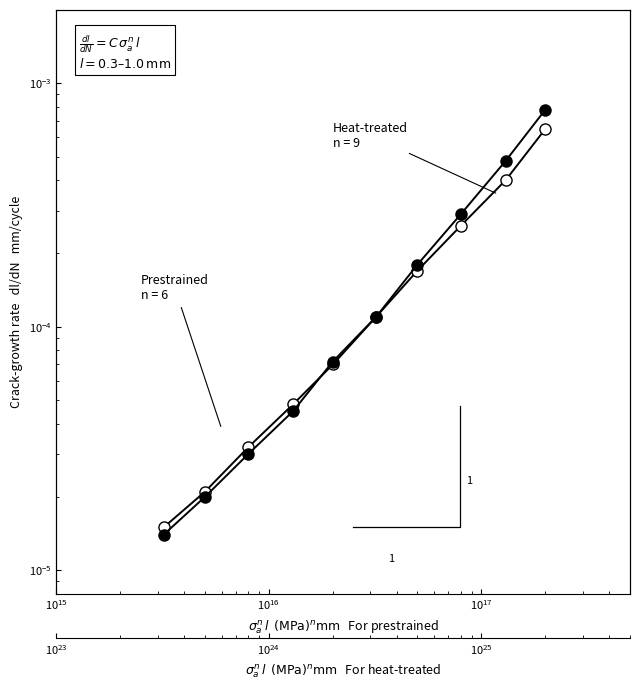

What is the label of the 6th point from the right?

$\mathdefault{10^{17}}$